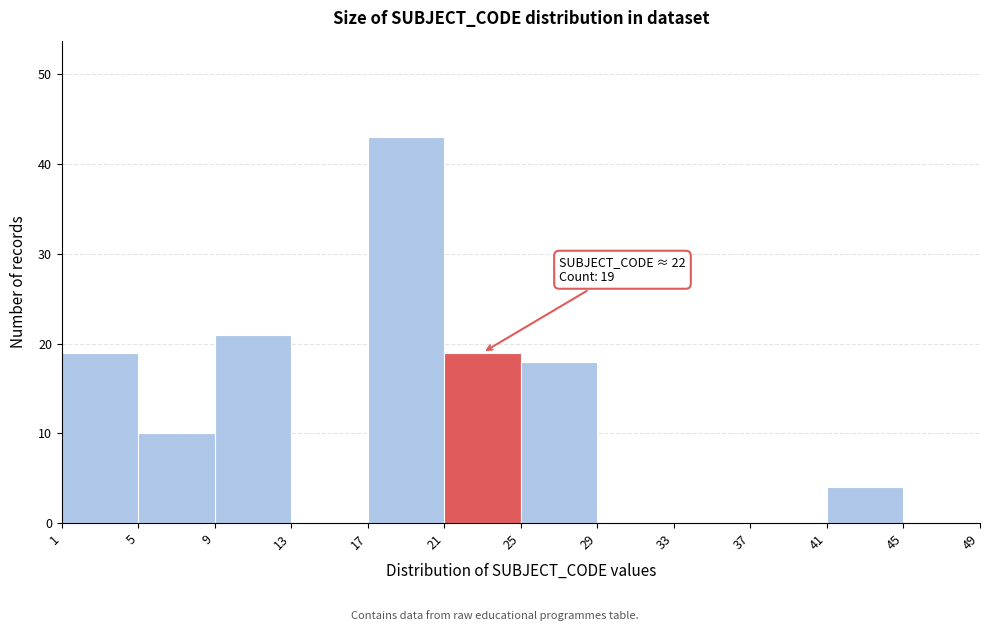

Which range on the x-axis has the tallest bar?

17 to 21